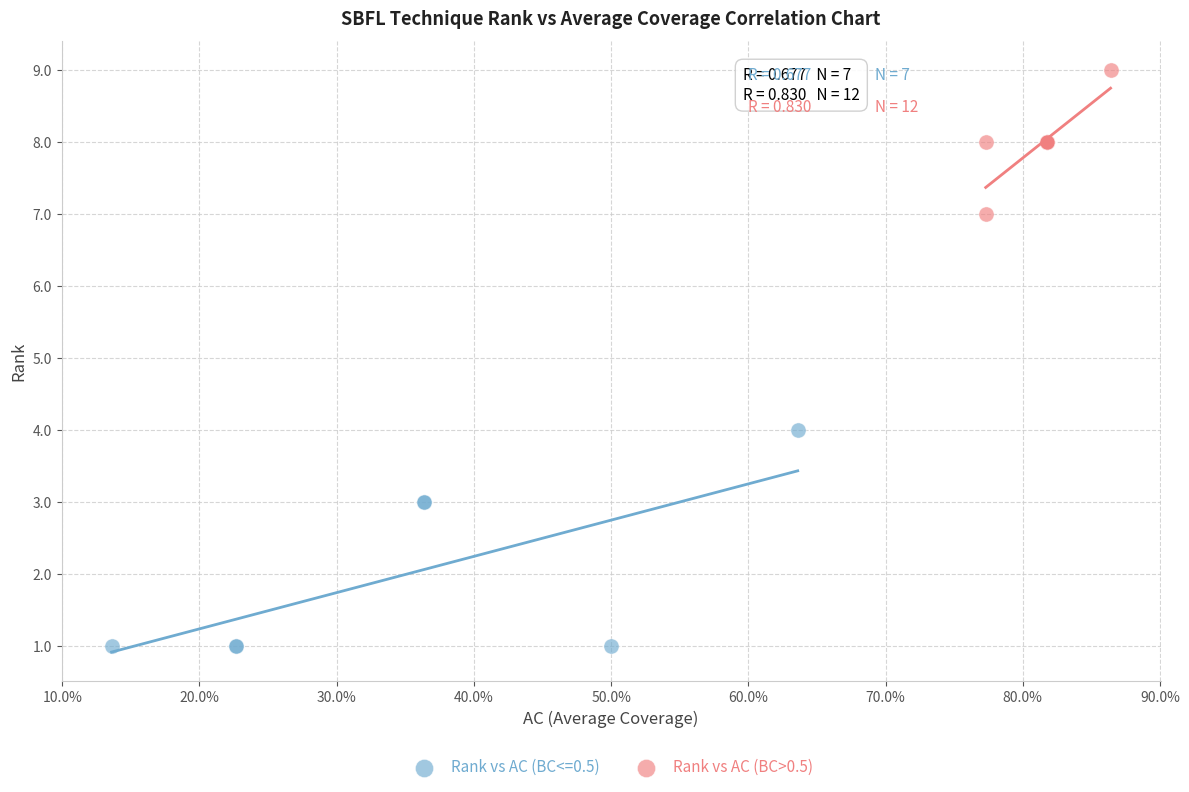

Which series contains the lowest Y value?

Rank vs AC (BC<=0.5)